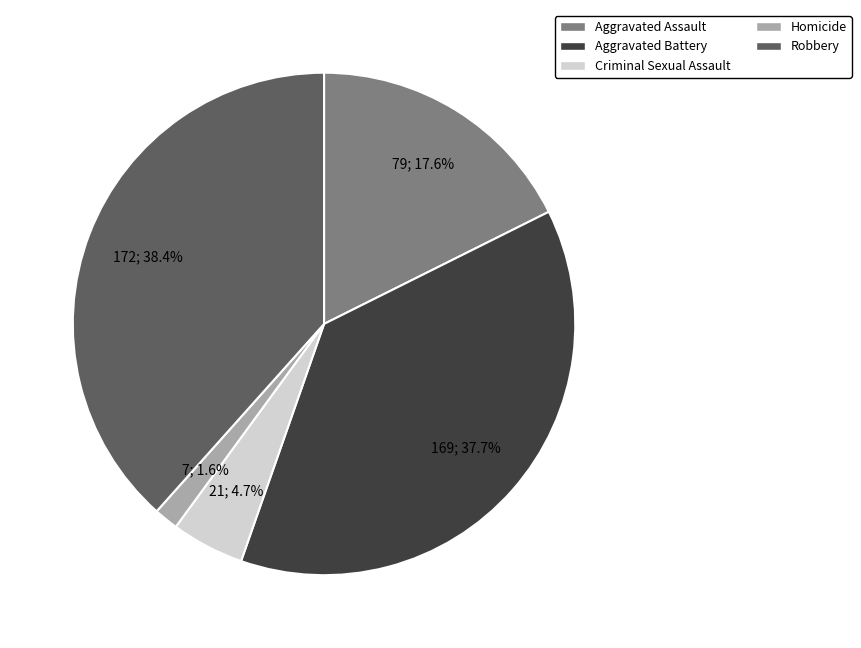

To the nearest percent, what is the difference between the largest and smallest slice percentages?

37%